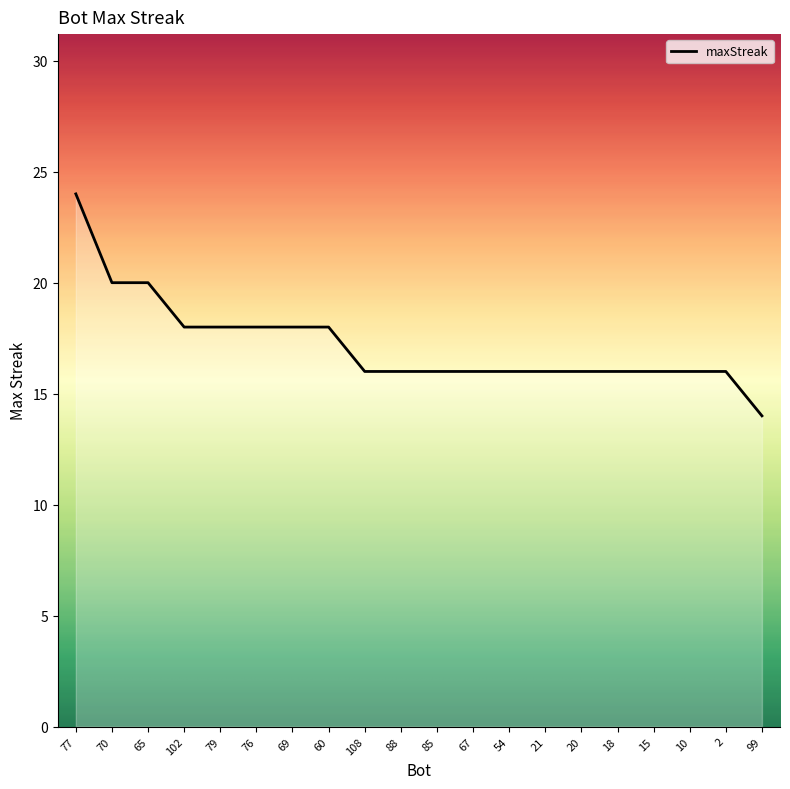

The value at 21 is 7. True or false?

False